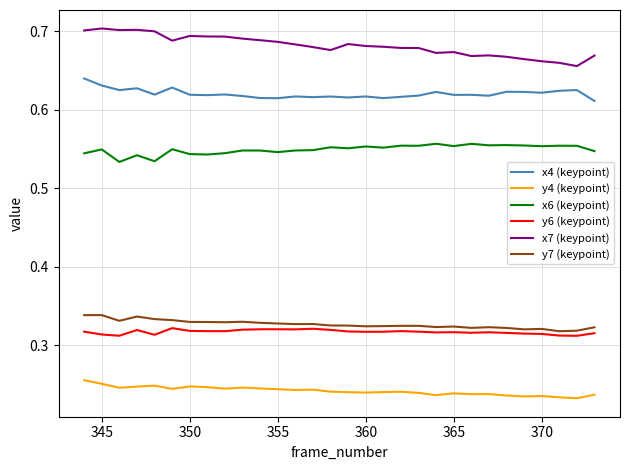

True or false: x4 (keypoint) and y7 (keypoint) intersect in this chart.

False